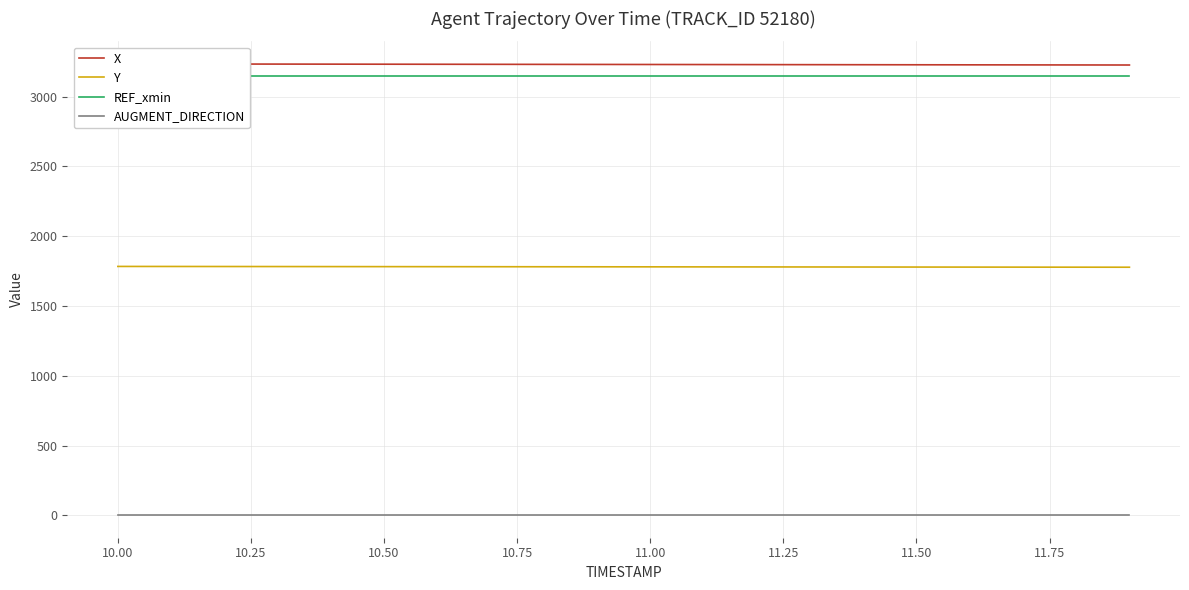

True or false: Y and AUGMENT_DIRECTION intersect in this chart.

False